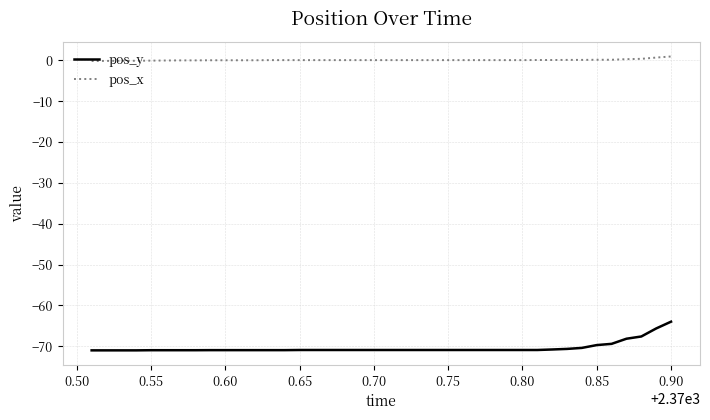

Which series has the largest total across all categories?

pos_x